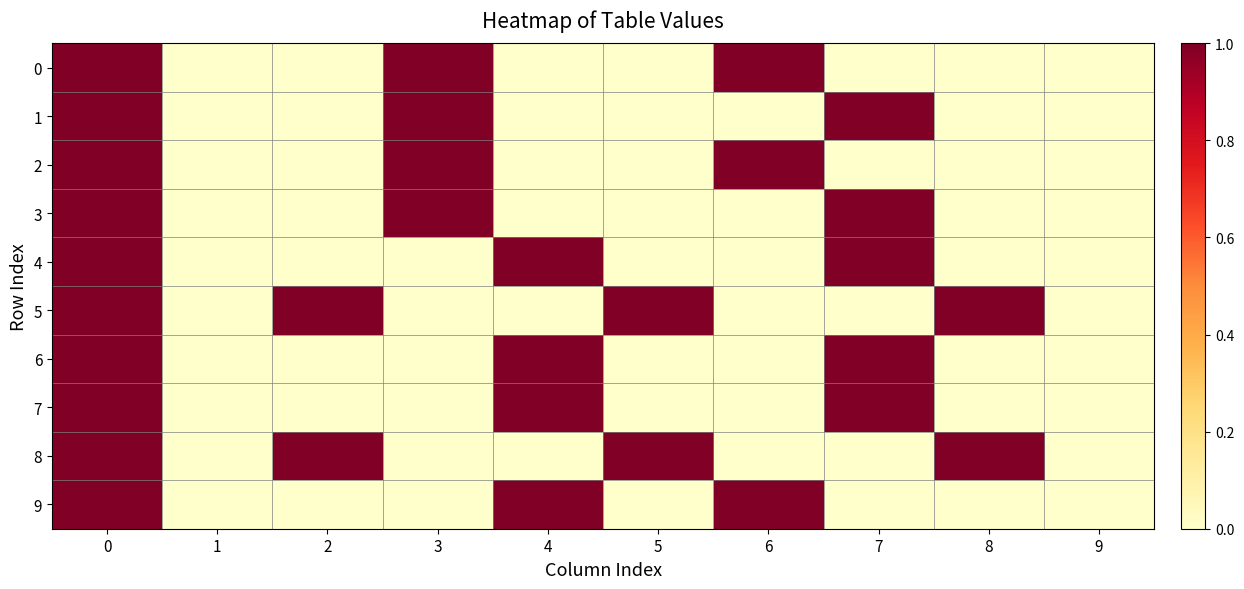

What is the greatest value displayed?

1